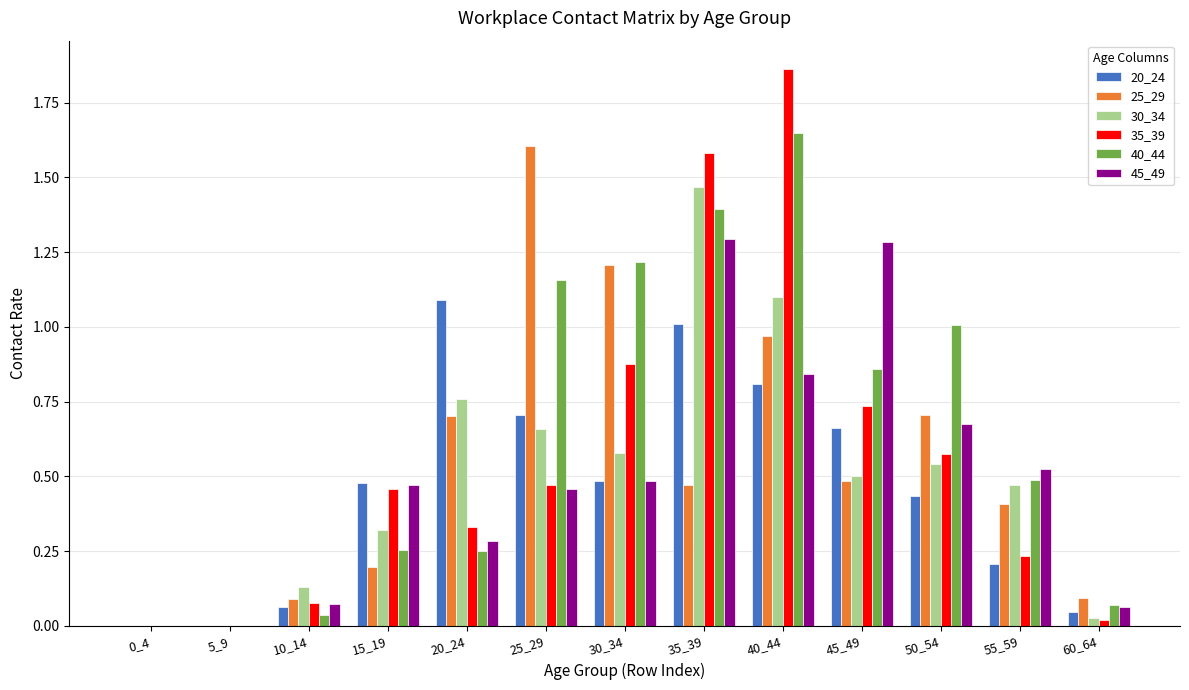

Which series changed the most between 50_54 and 55_59?

40_44